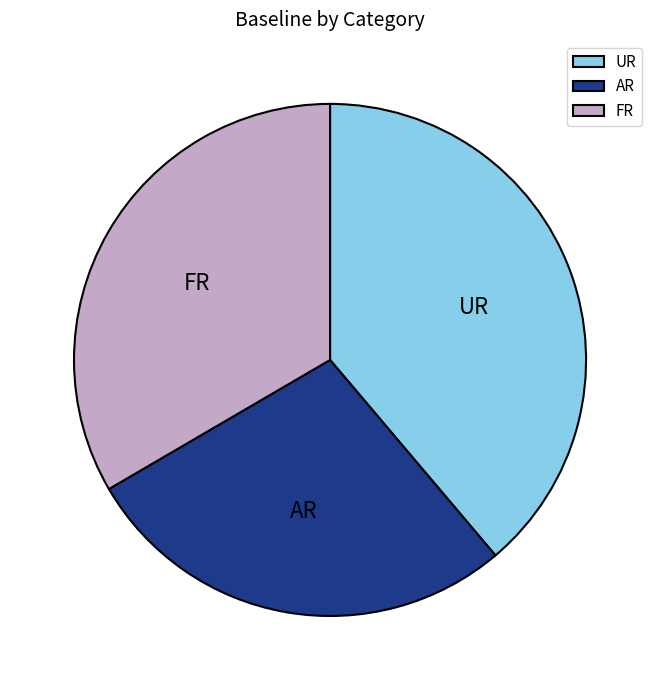

Does FR account for over 50% of the chart?

No